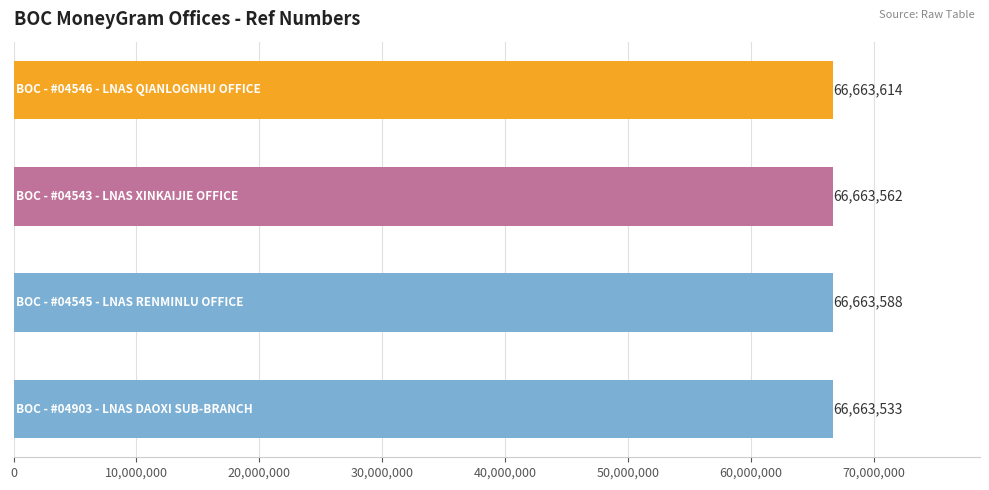

What is the average value?

66663574